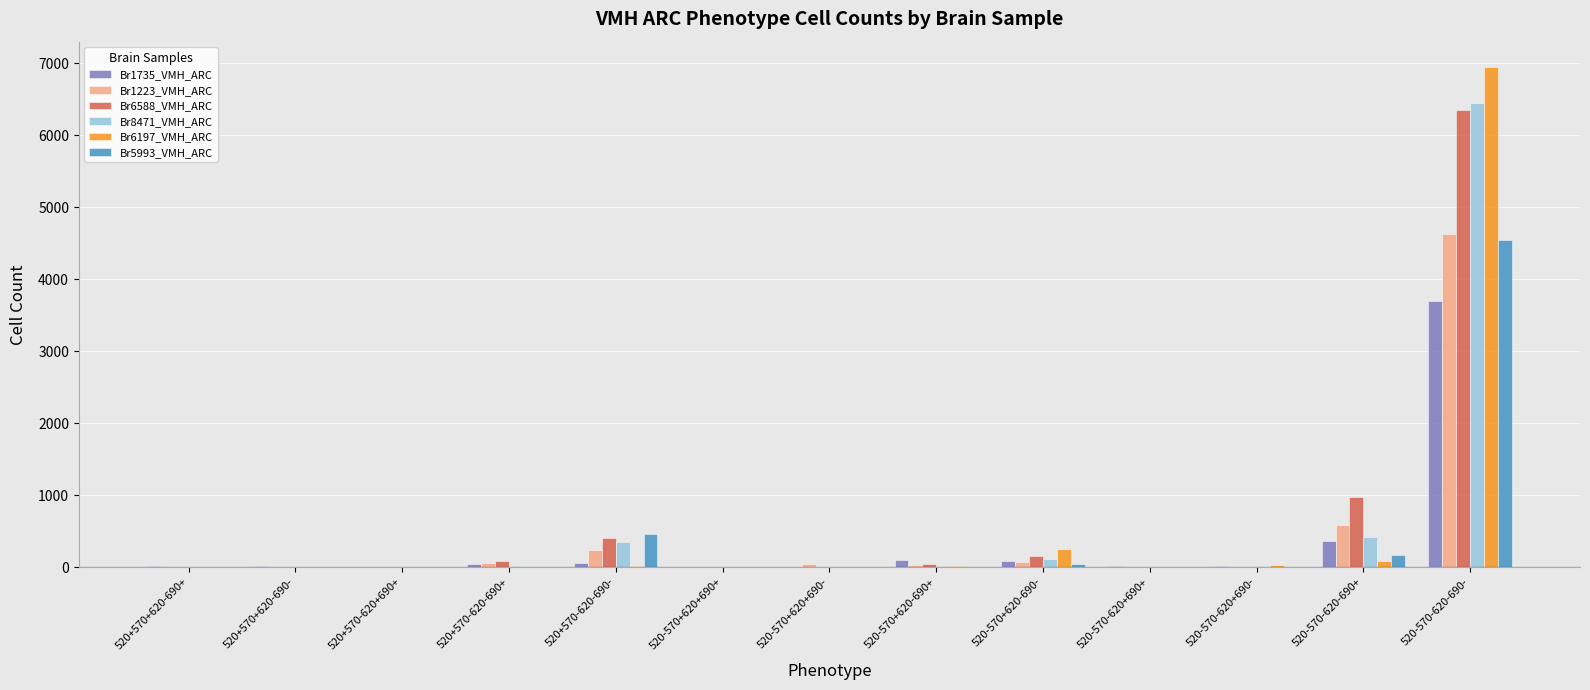

What is the maximum value shown in the chart?

6955